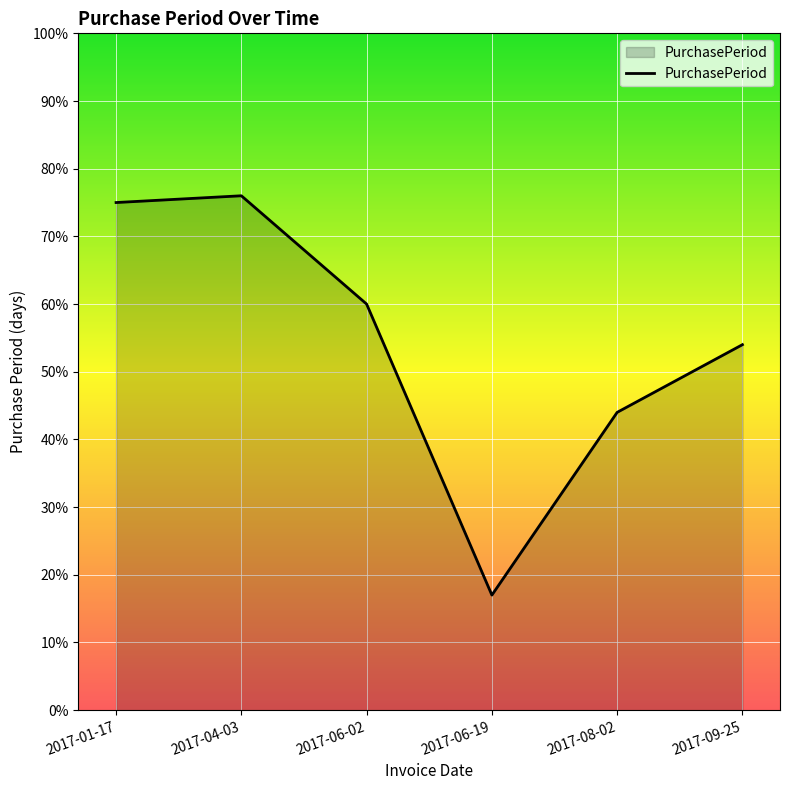

How many interior local peaks (higher than both neighbors) does the data have?

1